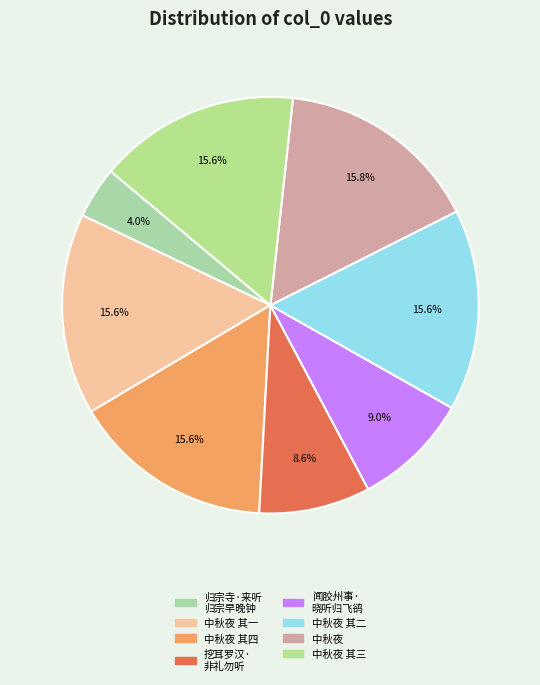

To the nearest percent, what is the difference between the largest and smallest slice percentages?

12%